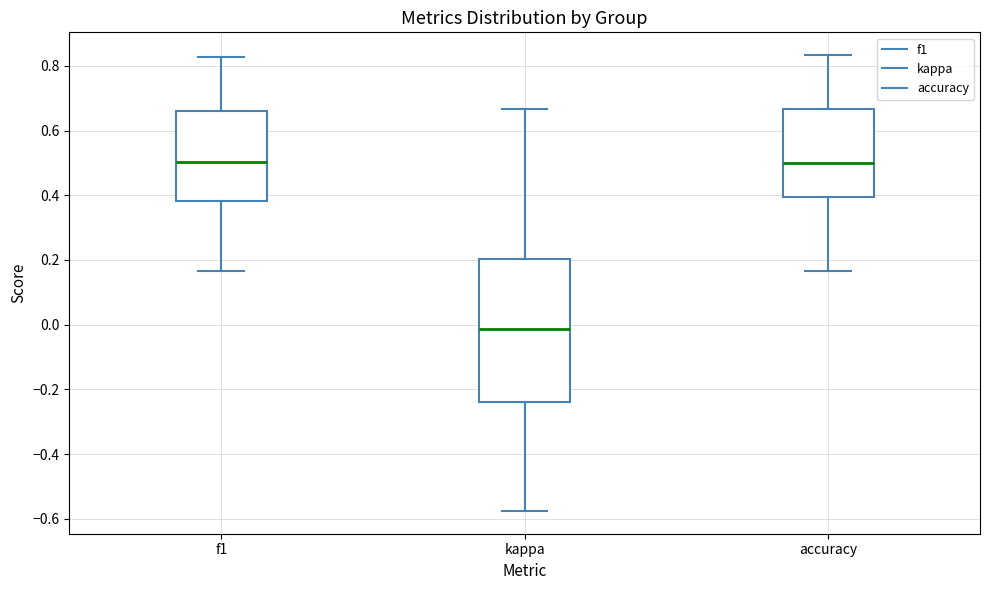

Which box's median line is the lowest?

kappa